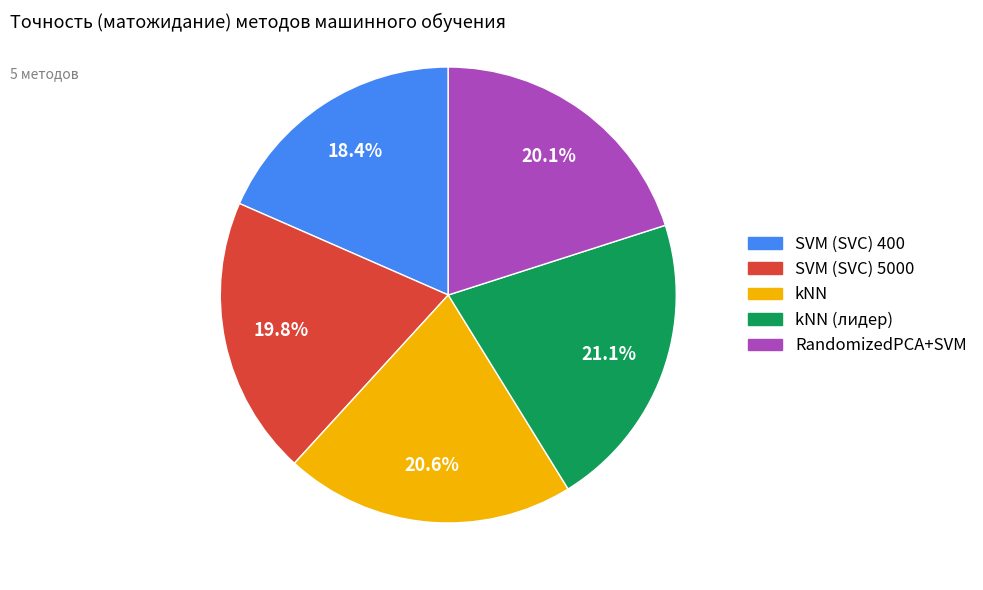

Count the number of slices in the pie.

5